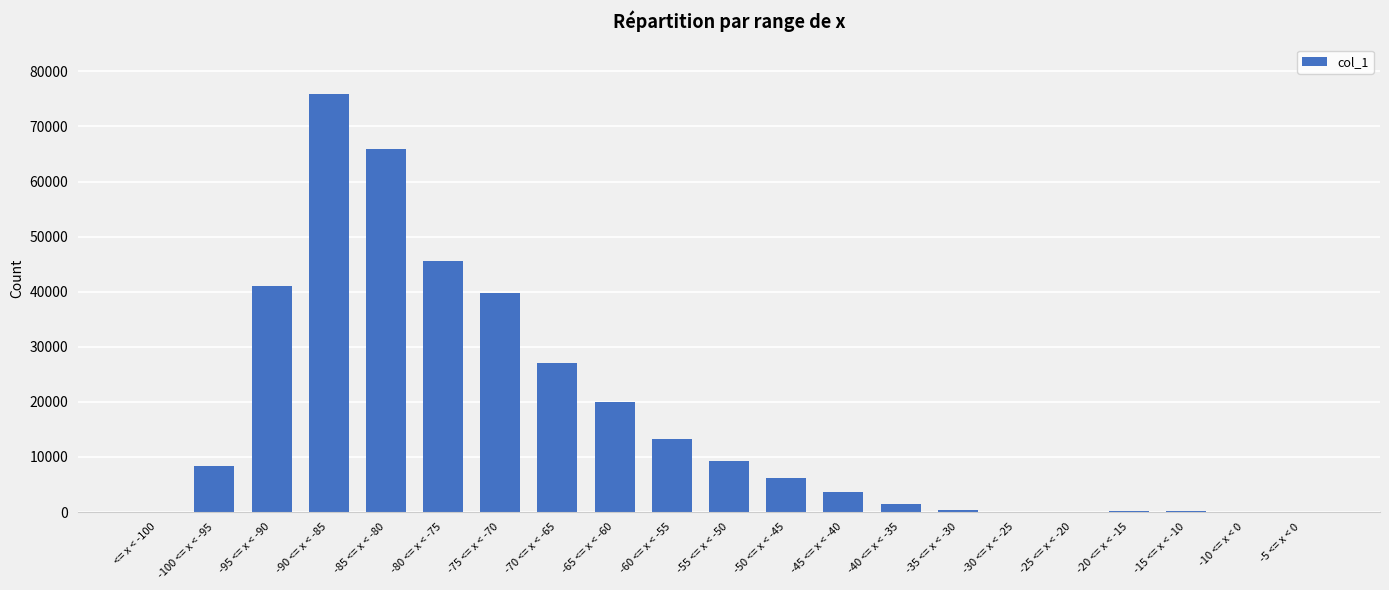

What is the change in value from -90 <= x < -85 to -20 <= x < -15?

-75570